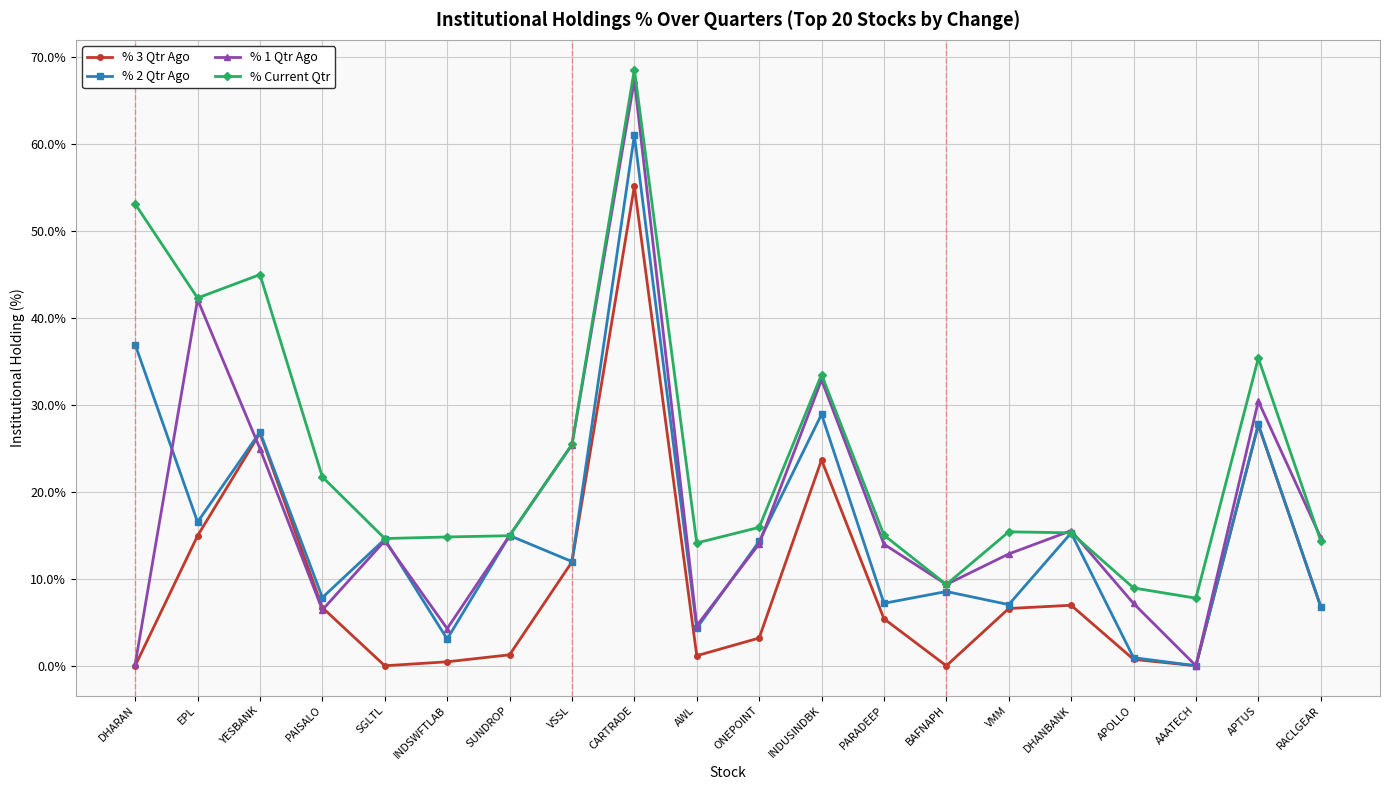

True or false: % 3 Qtr Ago and % Current Qtr cross at least once.

False